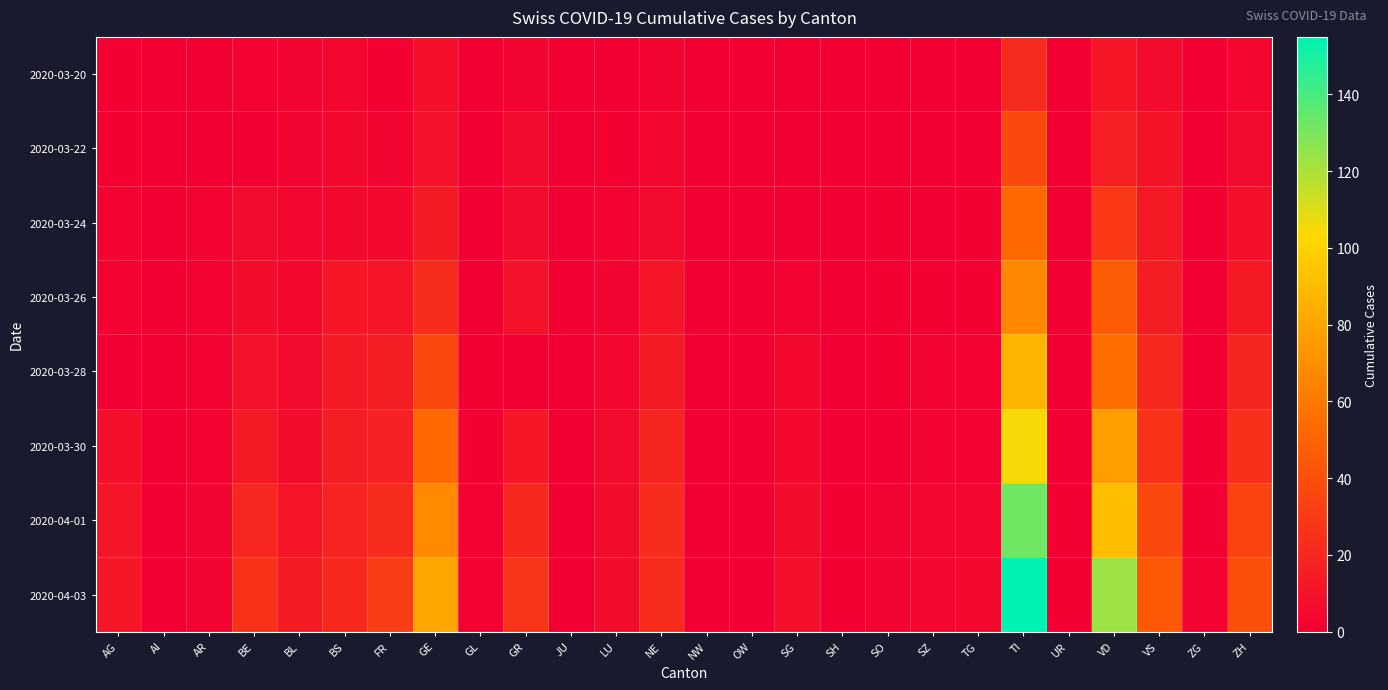

At which category is the sum across all series the highest?

TI